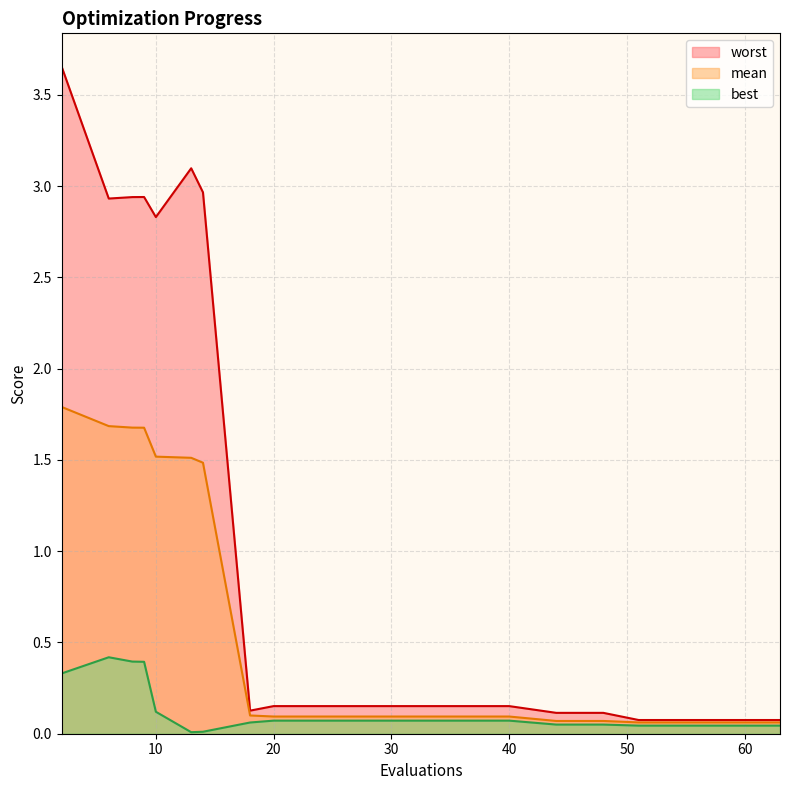

Where is the first local maximum for worst?

9